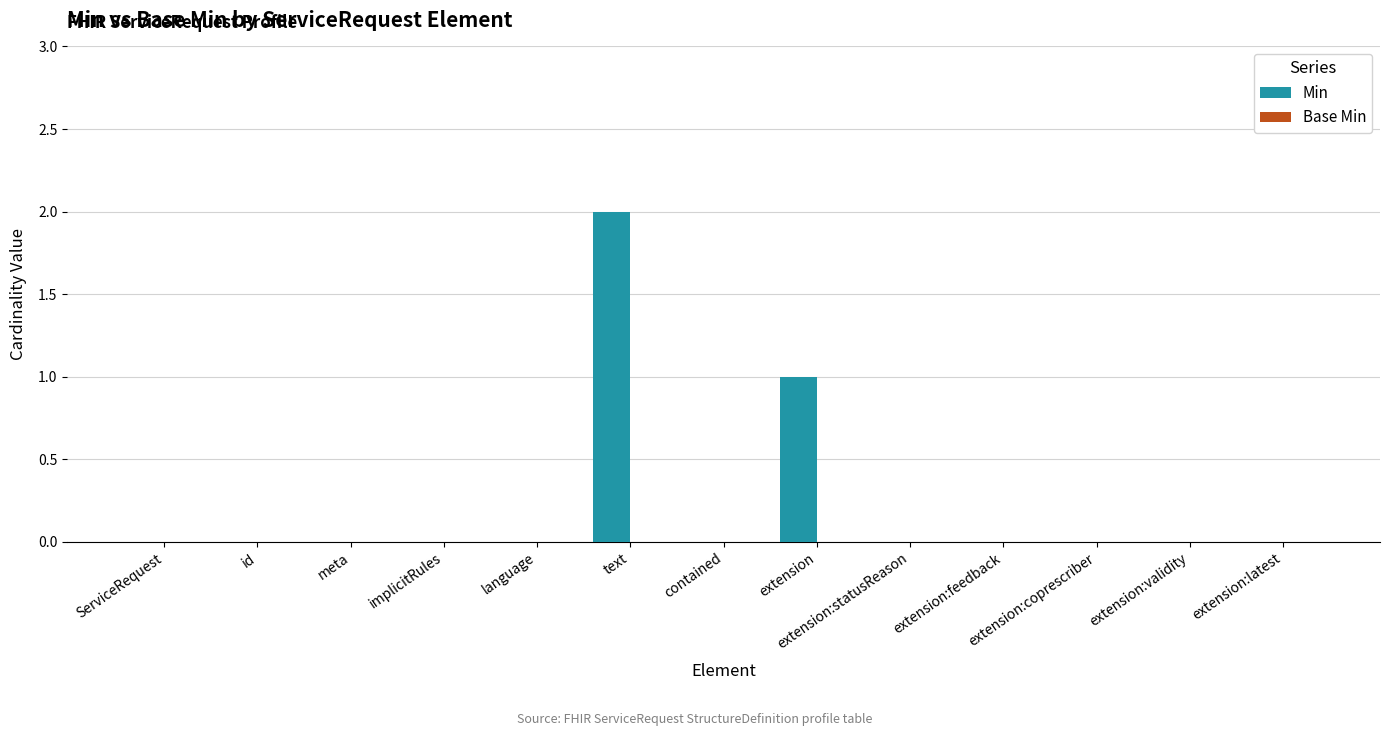

At which category does the chart reach its peak across all series?

text